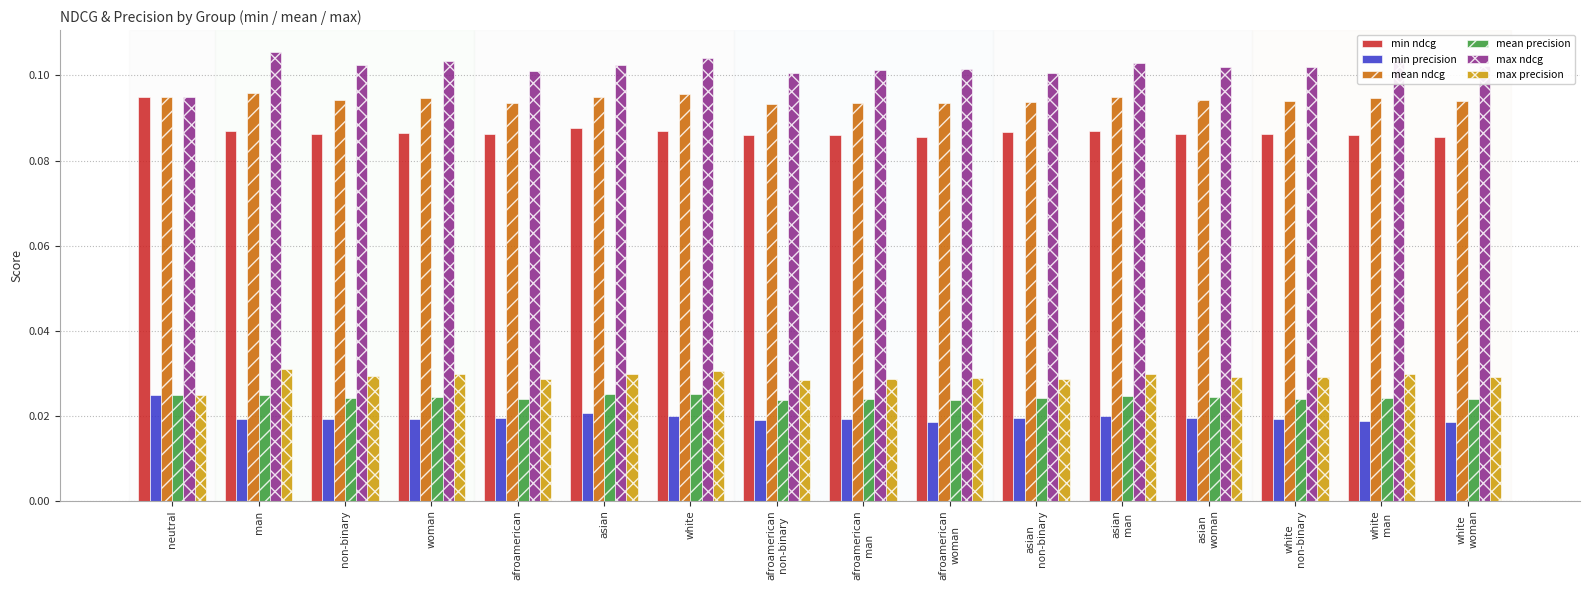

Are the bars grouped side by side (vs. stacked)?

Yes